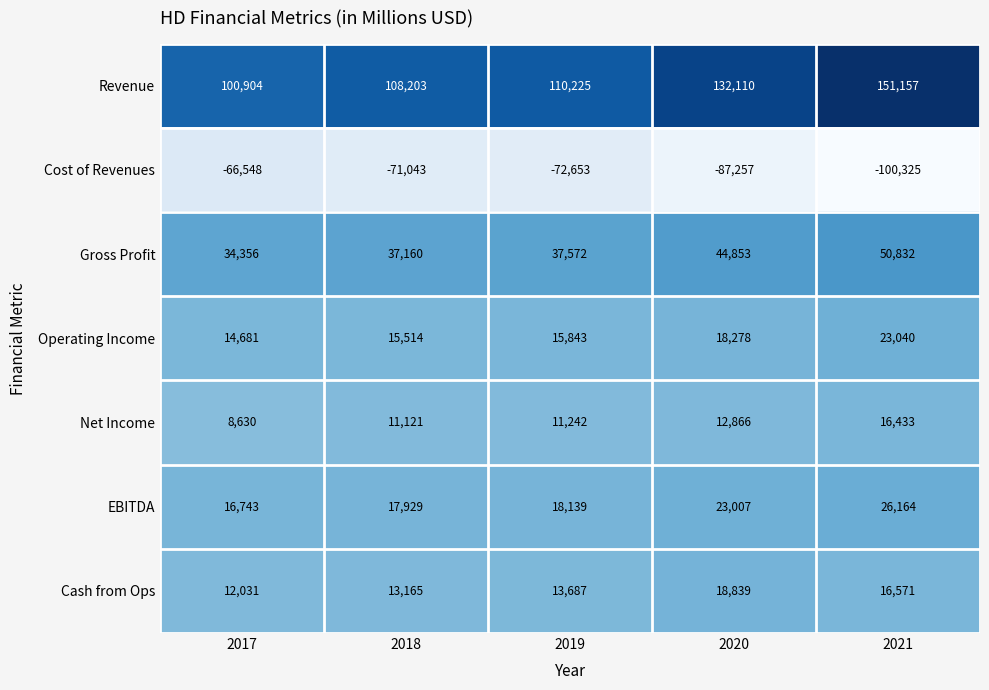

Is it true that Revenue equals 168521 at 2018?

False